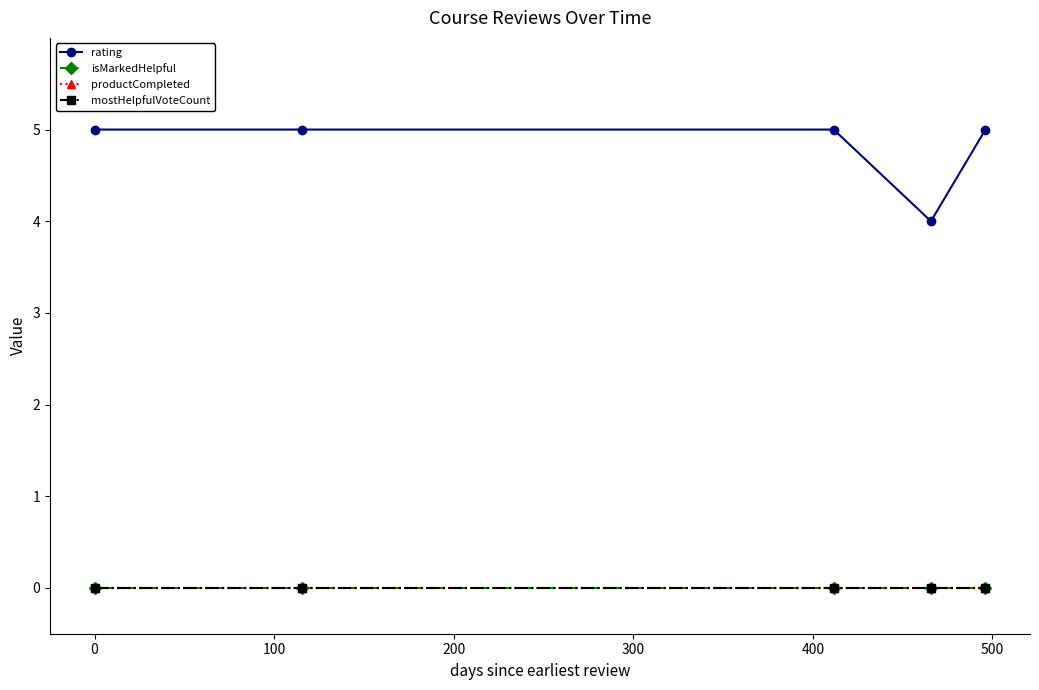

What is the minimum value for rating?

4